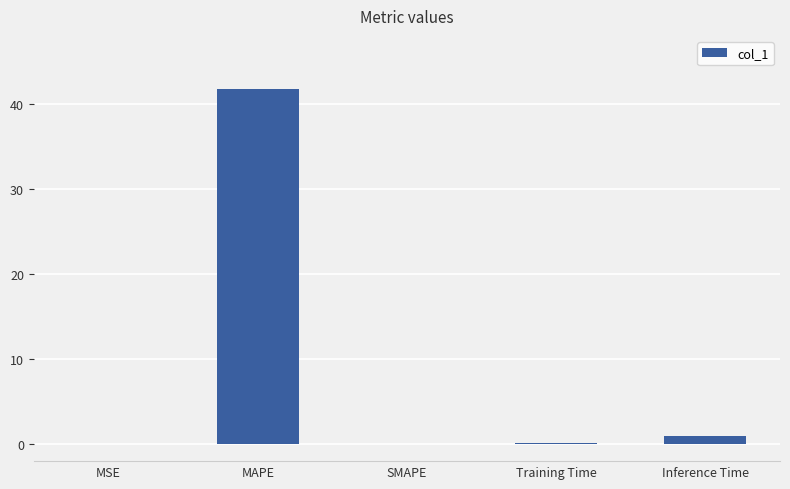

What is the sum of all values?

42.8